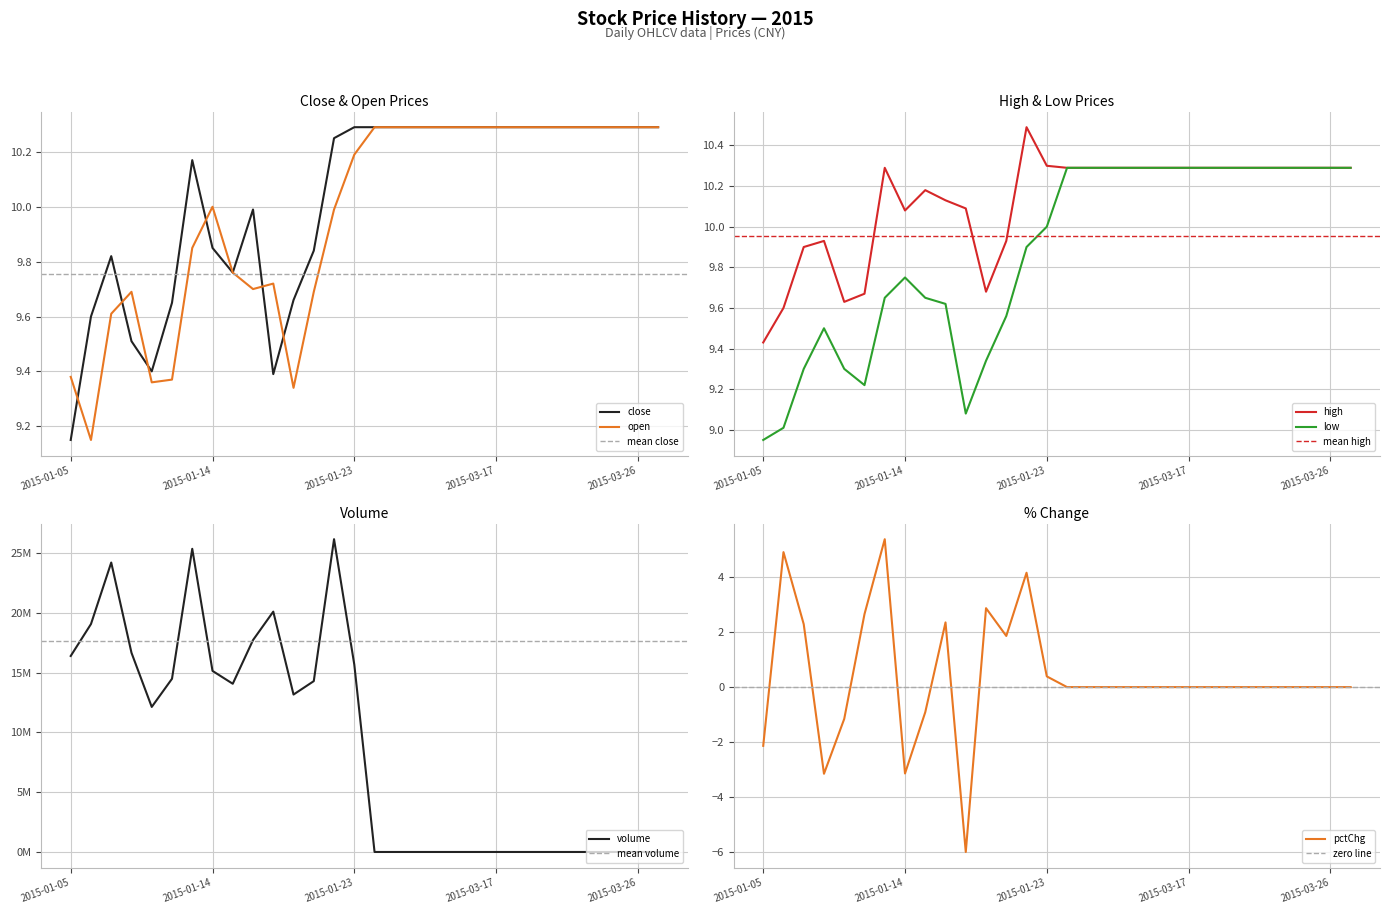

At which label does close reach its minimum?

2015-01-05